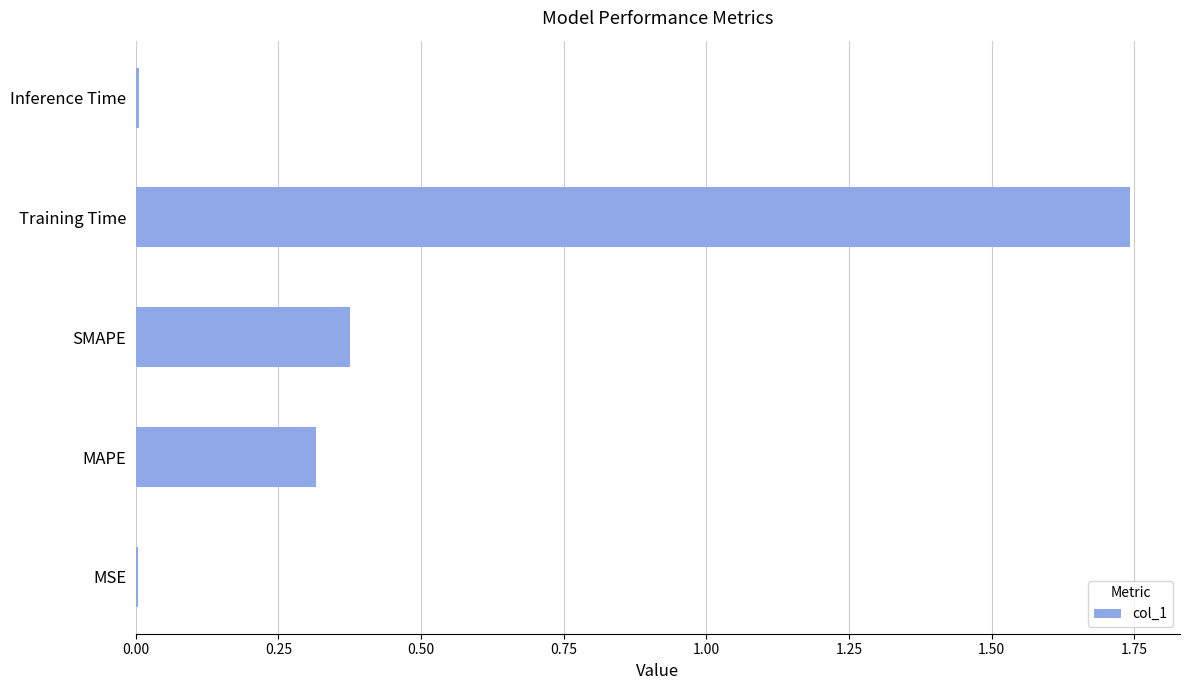

What value does the data have at MAPE?

0.3